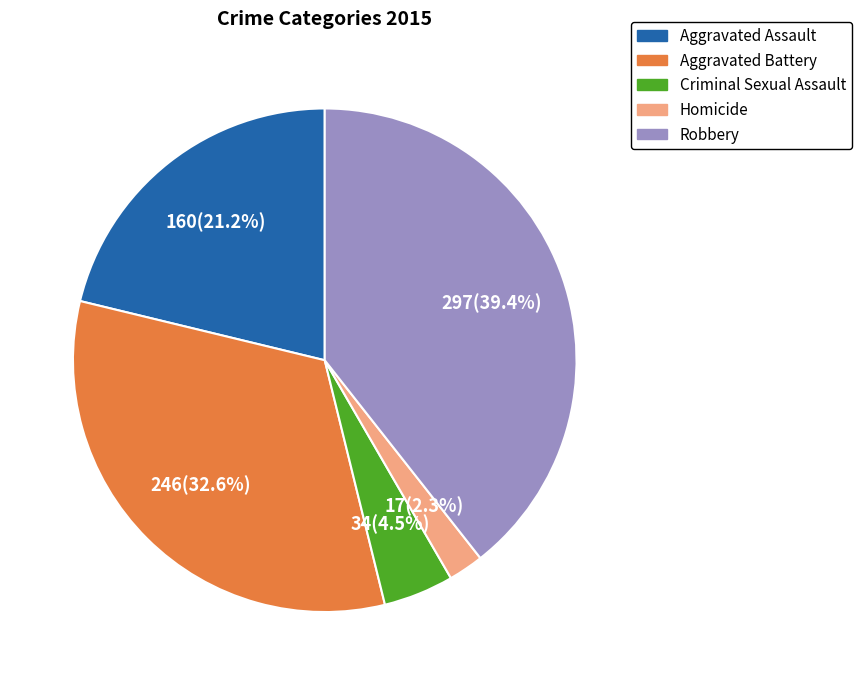

Is there any slice that represents more than half of the pie?

No